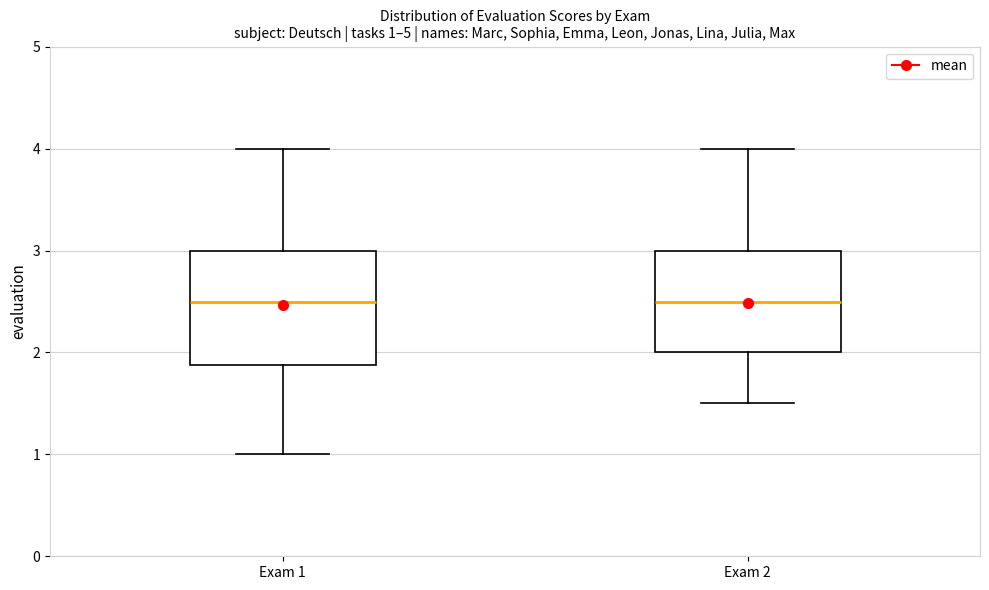

Which box is the tallest, from its lower edge to its upper edge?

Exam 1